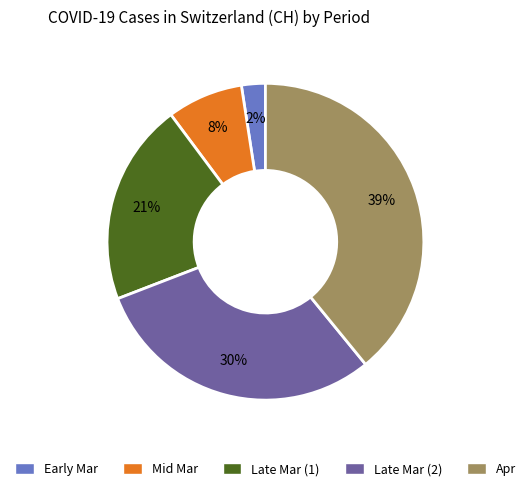

To the nearest percent, what is the average slice percentage?

20%